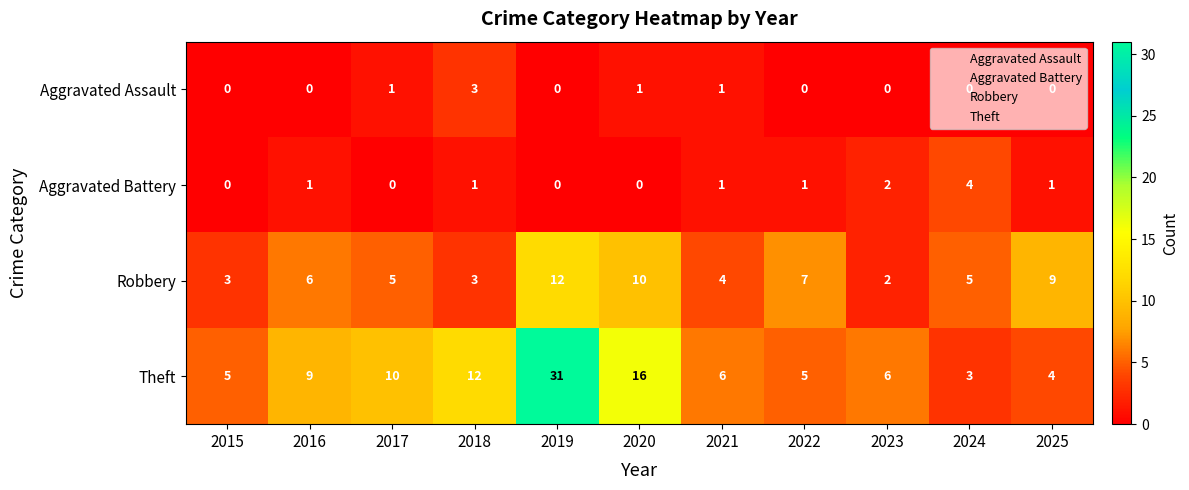

What is the difference between the maximum and second lowest values in the Theft series?

27